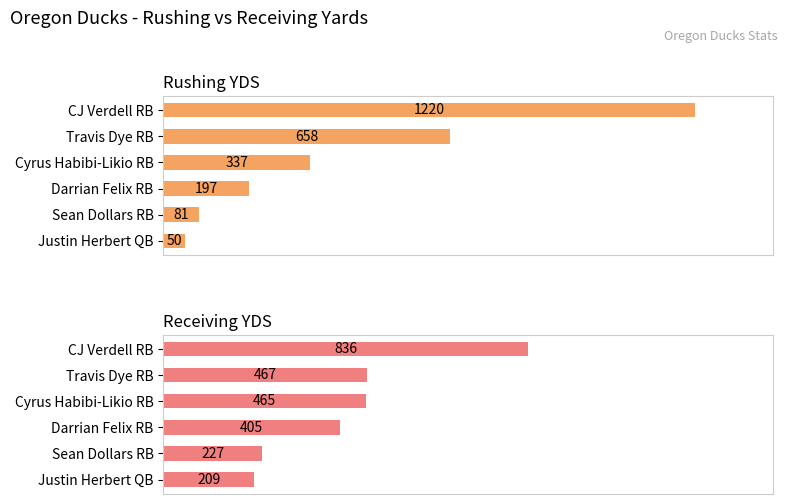

What are all the series names shown in the legend?

Rushing YDS, Receiving YDS